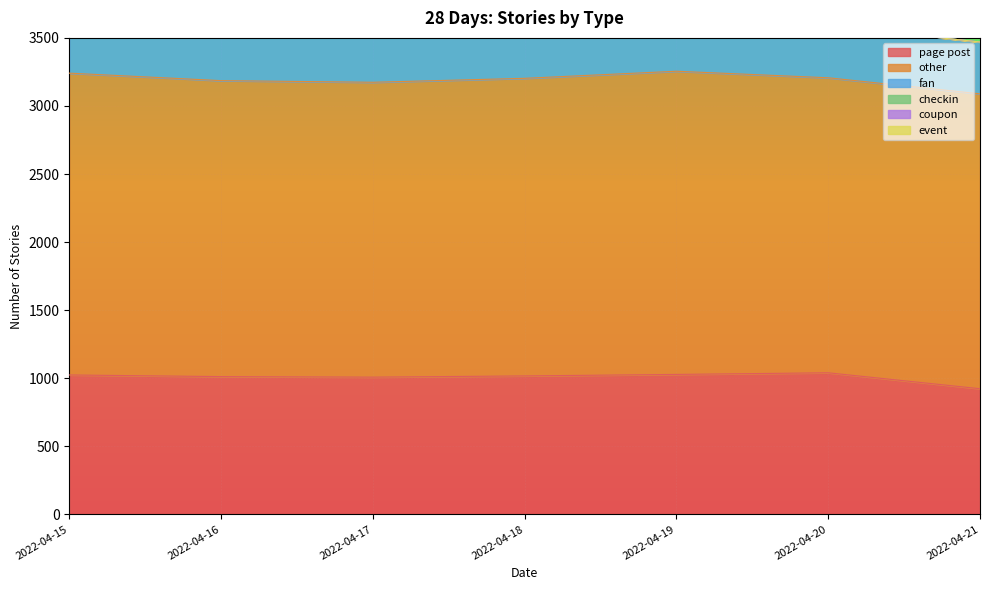

True or false: event has more than 0 interior local peaks.

False